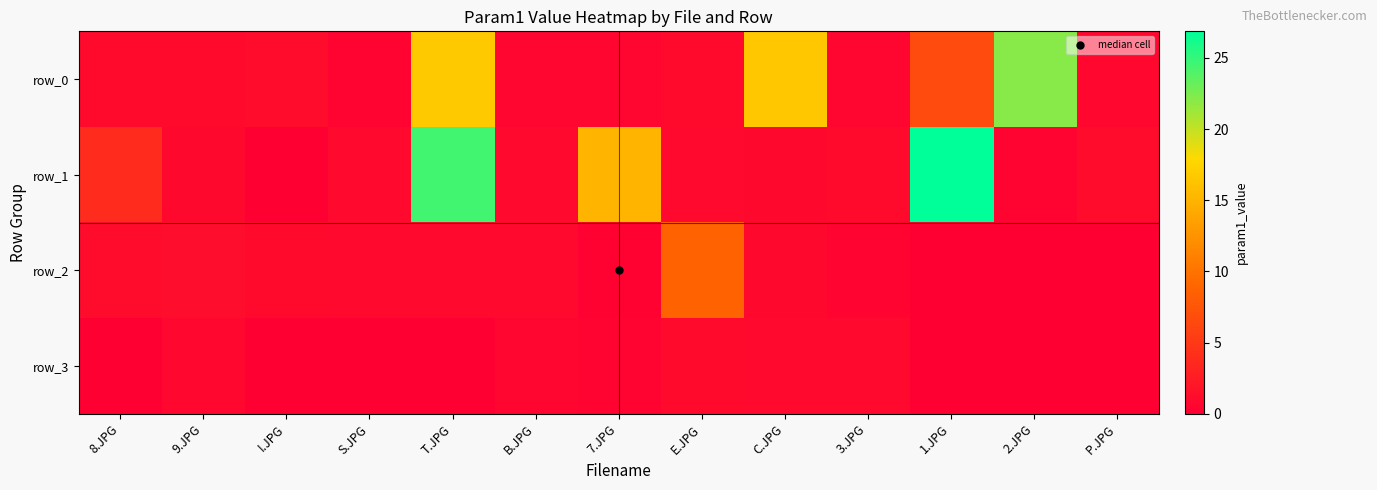

Reading left to right, what are all the values shown in this chart?

row_0: 8.JPG=1.0	9.JPG=1.0	I.JPG=1.1	S.JPG=0.4	T.JPG=16.7	B.JPG=0.5	7.JPG=0.6	E.JPG=1.0	C.JPG=16.5	3.JPG=0.6	1.JPG=6.6	2.JPG=22.1	P.JPG=0.7
row_1: 8.JPG=3.8	9.JPG=0.8	I.JPG=0.1	S.JPG=0.9	T.JPG=24.5	B.JPG=0.9	7.JPG=15.1	E.JPG=0.9	C.JPG=0.8	3.JPG=1.0	1.JPG=26.9	2.JPG=0.5	P.JPG=1.1
row_2: 8.JPG=1.1	9.JPG=1.2	I.JPG=1.0	S.JPG=0.9	T.JPG=0.9	B.JPG=0.9	7.JPG=0.2	E.JPG=8.6	C.JPG=0.8	3.JPG=0.5	1.JPG=0.0	2.JPG=0.0	P.JPG=0.0
row_3: 8.JPG=0.0	9.JPG=0.7	I.JPG=0.0	S.JPG=0.0	T.JPG=0.0	B.JPG=0.5	7.JPG=0.4	E.JPG=1.0	C.JPG=0.9	3.JPG=0.9	1.JPG=0.0	2.JPG=0.0	P.JPG=0.0